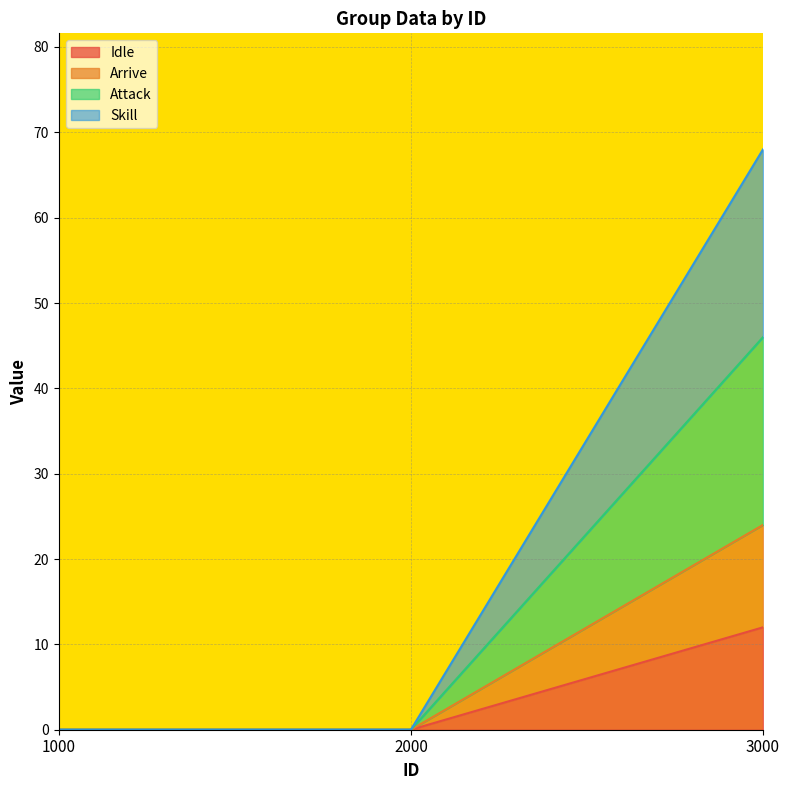

How many data points in GroupIDs are above 0?

1